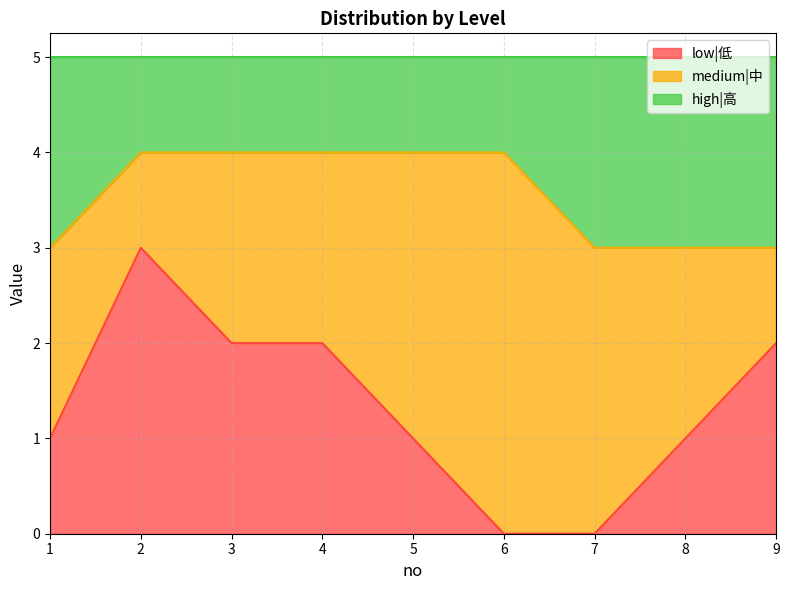

Does the chart have visible grid lines?

Yes